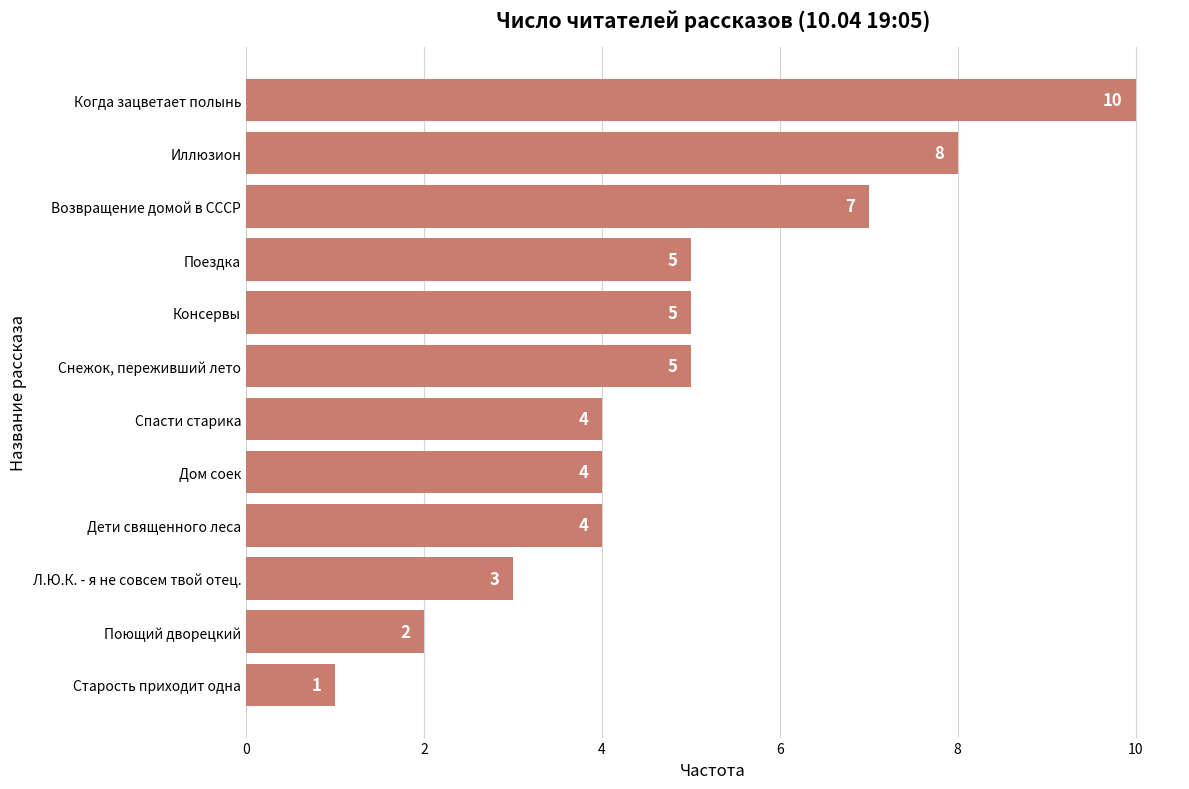

Reading bottom to top, what are all the values shown in this chart?

Старость приходит одна=1	Поющий дворецкий=2	Л.Ю.К. - я не совсем твой отец.=3	Дети священного леса=4	Дом соек=4	Спасти старика=4	Снежок, переживший лето=5	Консервы=5	Поездка=5	Возвращение домой в СССР=7	Иллюзион=8	Когда зацветает полынь=10